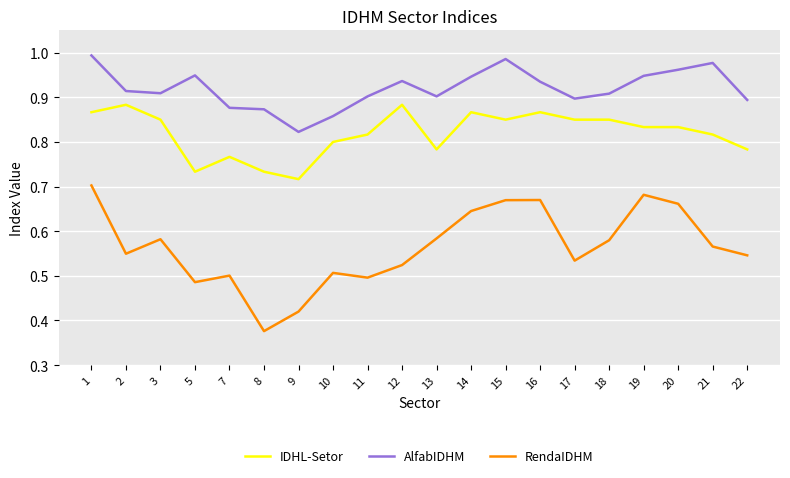

Which category has the lowest value in the IDHL-Setor series?

9